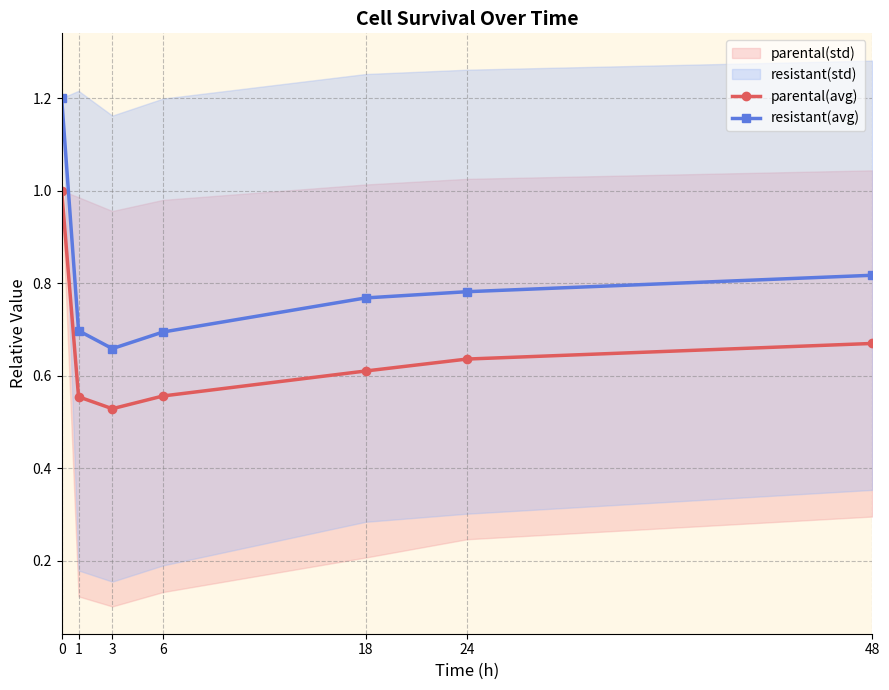

What is the difference between the maximum and minimum values in the resistant(avg) series?

0.5